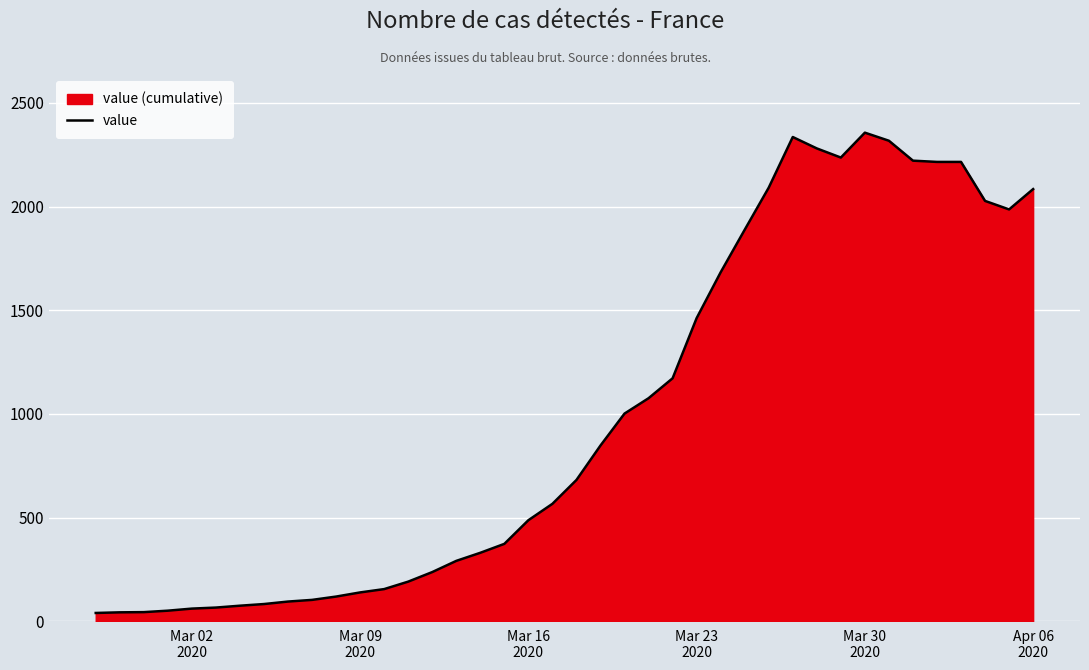

How many distinct data groups are displayed?

1